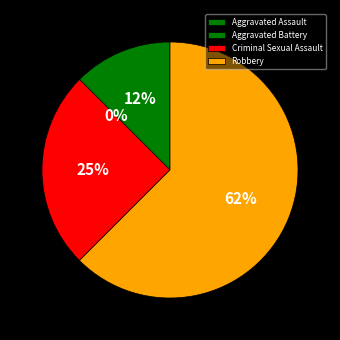

Between Robbery and Criminal Sexual Assault, which is larger?

Robbery